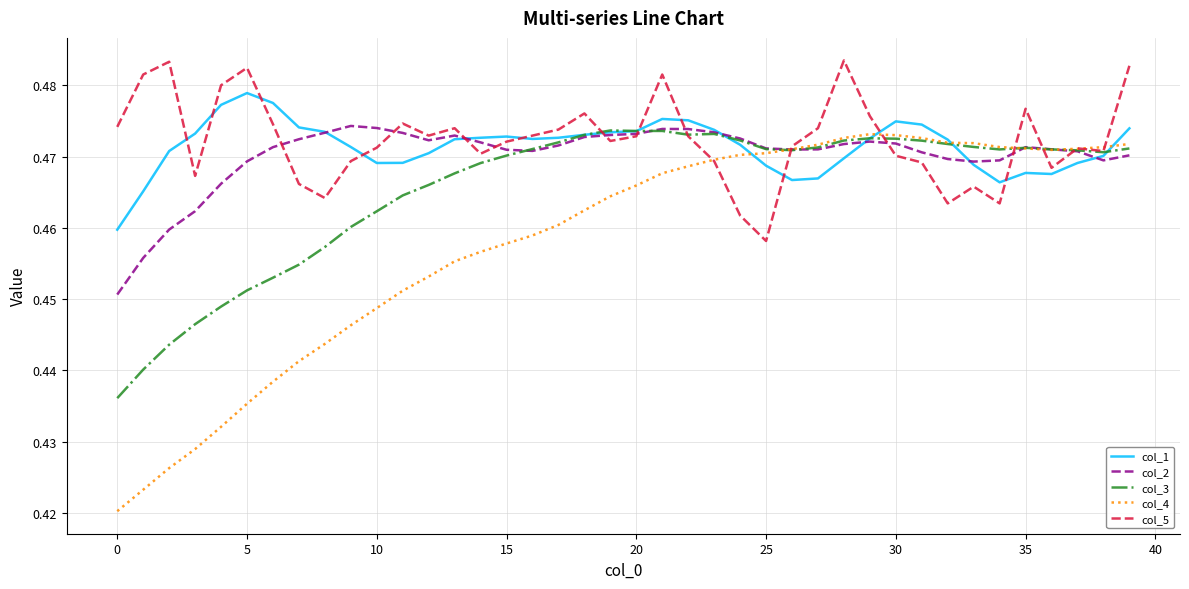

Does the chart have visible grid lines?

Yes